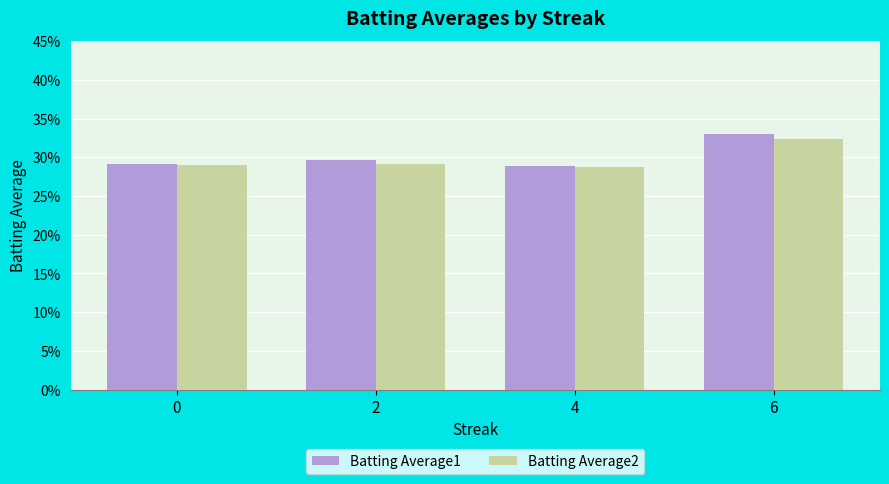

What are all the series names shown in the legend?

Batting Average1, Batting Average2